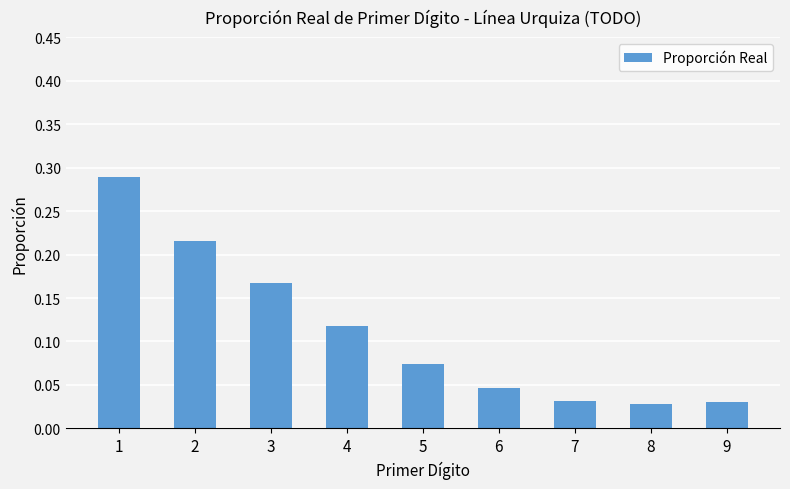

Count the values in the range 0 to 1.

9